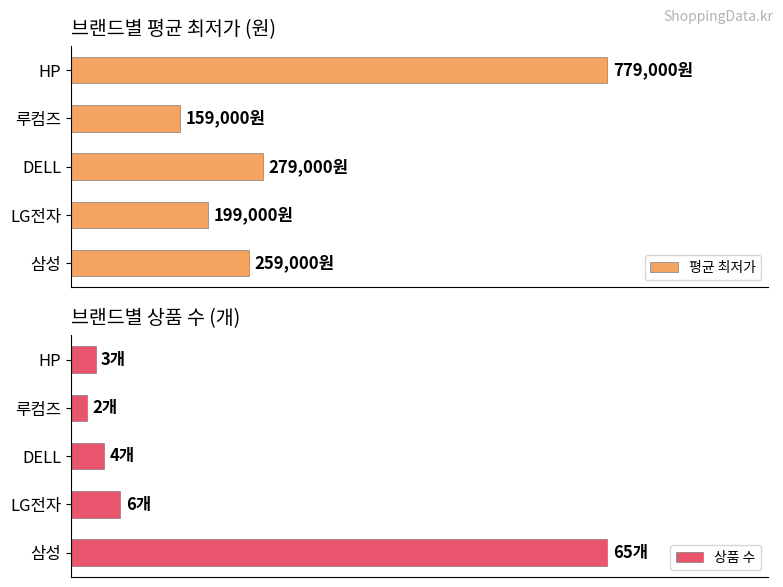

What is the minimum value for 상품 수?

2